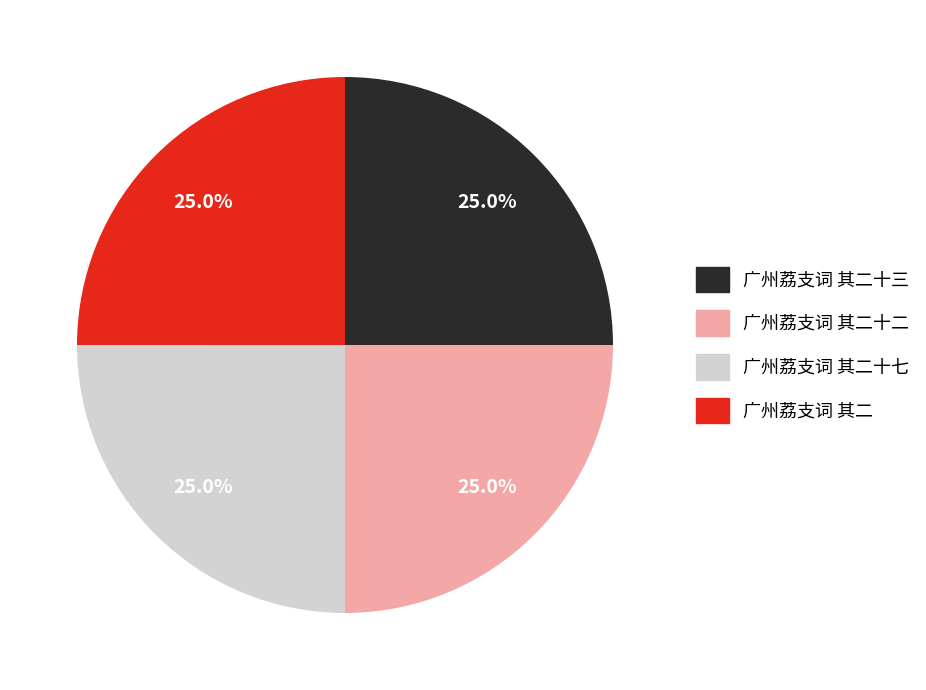

Does any single category account for the majority?

No